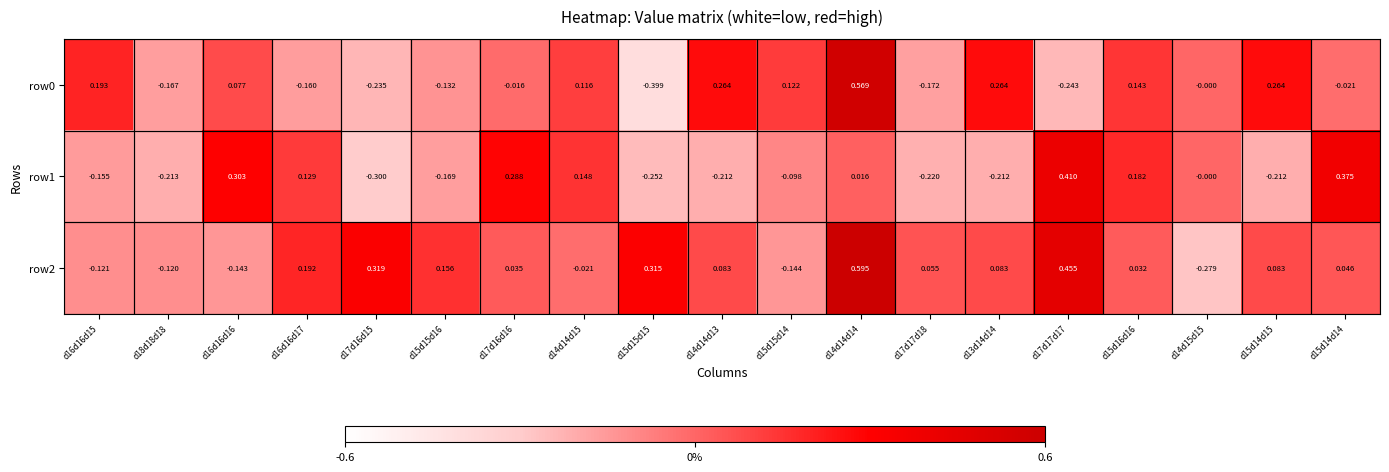

How many negative values does the row2 series have?

6